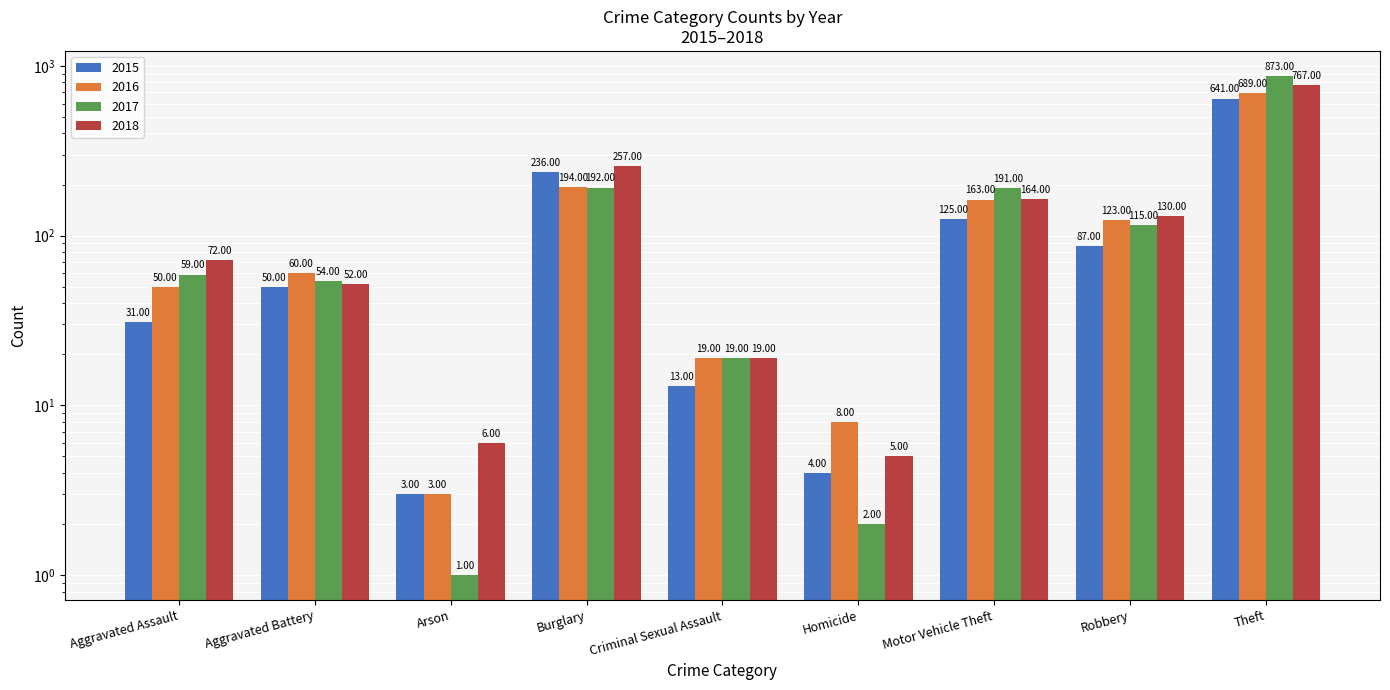

The 2016 series shows 163 at Motor Vehicle Theft. True or false?

True